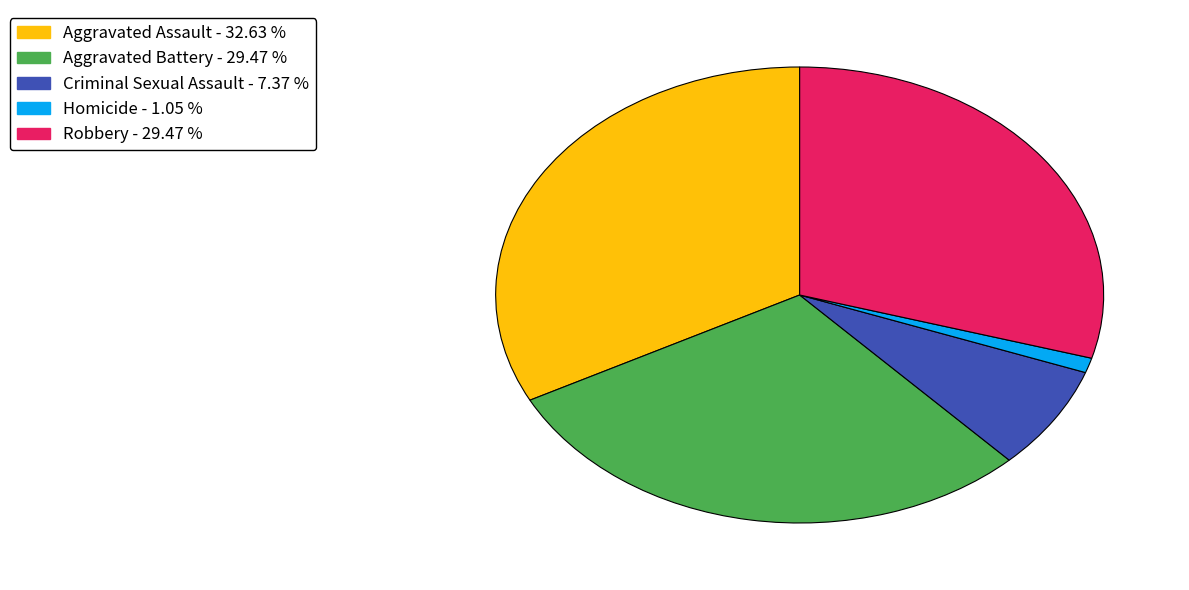

Does Homicide represent more than half of the total?

No